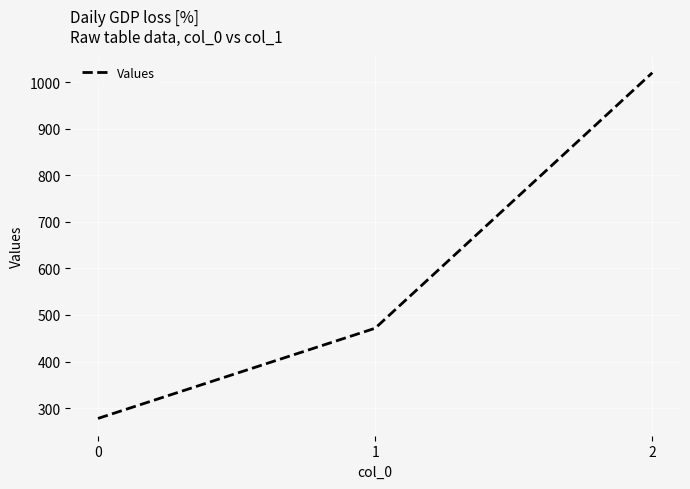

True or false: the data shows 471.4 at 1.

True